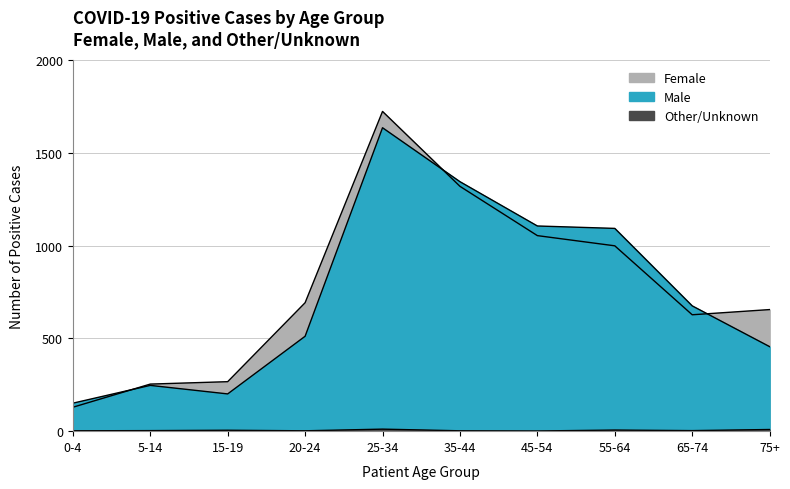

Reading left to right, what are all the values shown in this chart?

Female: 0-4=129	5-14=254	15-19=267	20-24=693	25-34=1725	35-44=1321	45-54=1055	55-64=1000	65-74=628	75+=656
Male: 0-4=151	5-14=247	15-19=201	20-24=512	25-34=1637	35-44=1346	45-54=1107	55-64=1094	65-74=676	75+=456
Other/Unknown: 0-4=2	5-14=3	15-19=5	20-24=2	25-34=11	35-44=2	45-54=1	55-64=6	65-74=3	75+=9